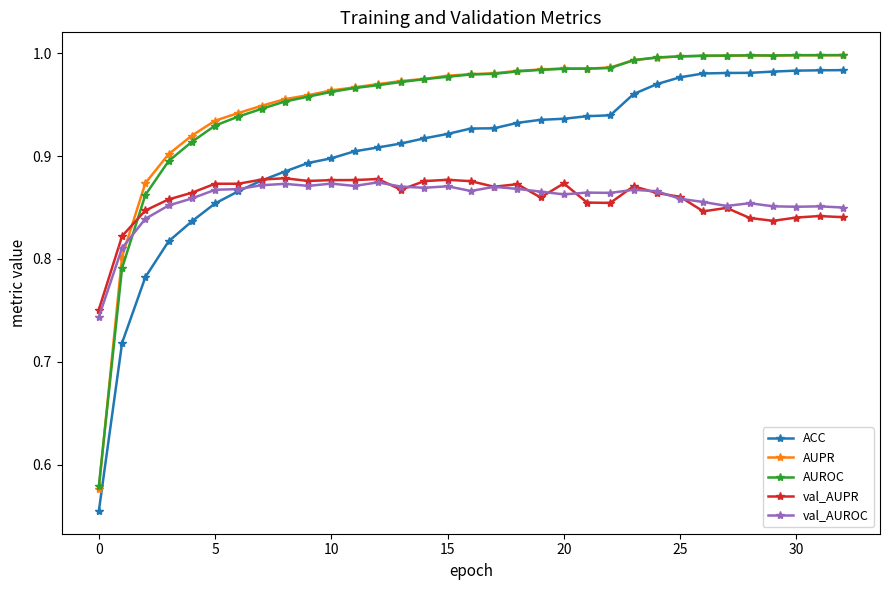

Which series ends up on top after the final intersection of AUPR and val_AUPR?

AUPR